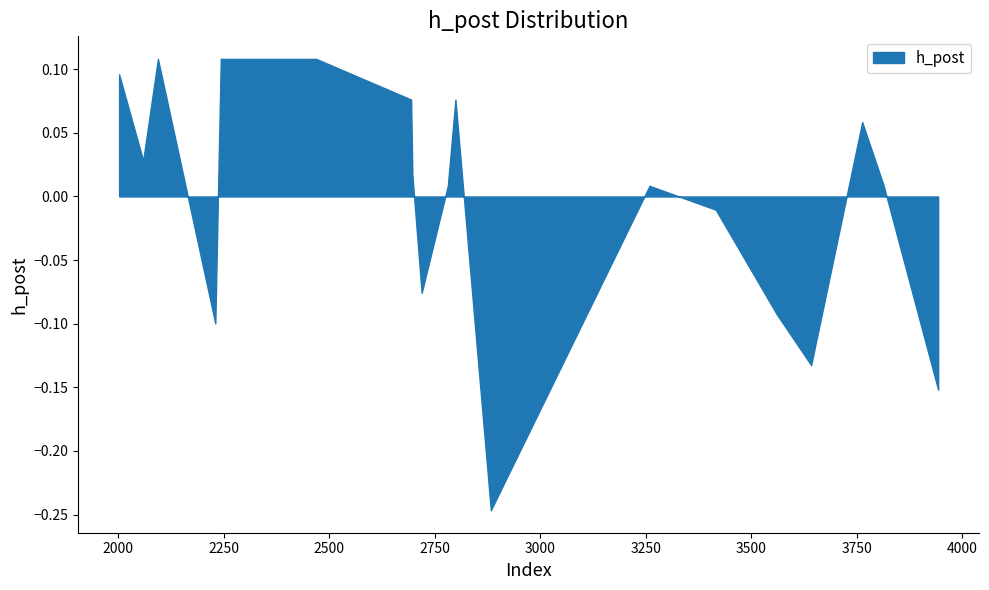

What is the difference between the second highest and minimum values?

0.4